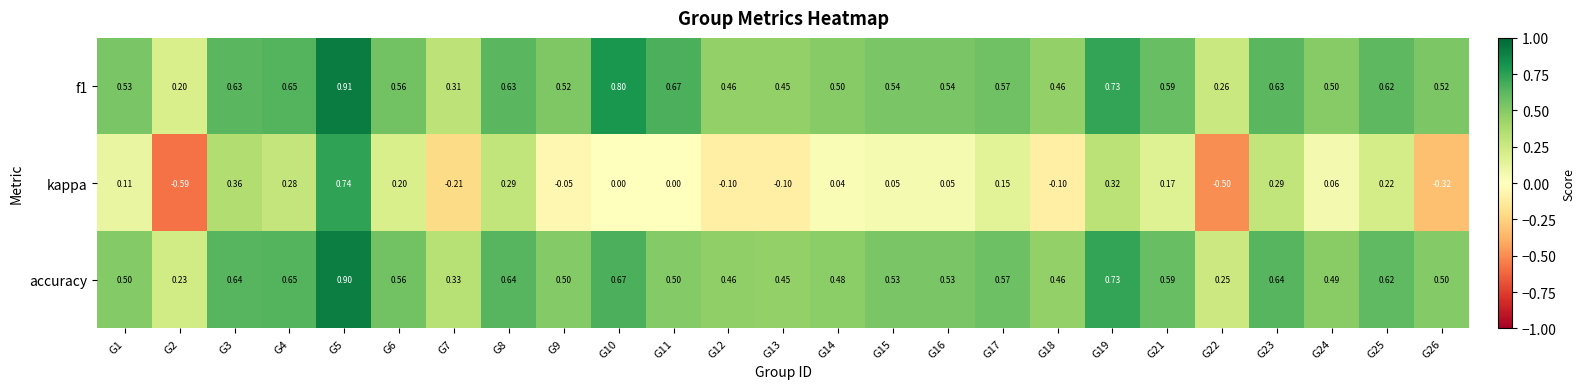

Is the value of kappa at G12 greater than the value of f1 at G12?

No